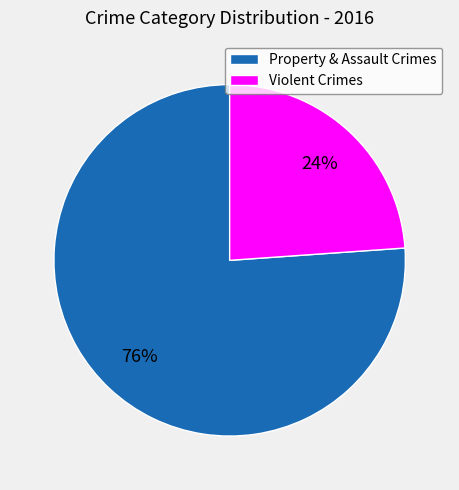

To the nearest percent, what percentage of the pie is Violent Crimes?

24%